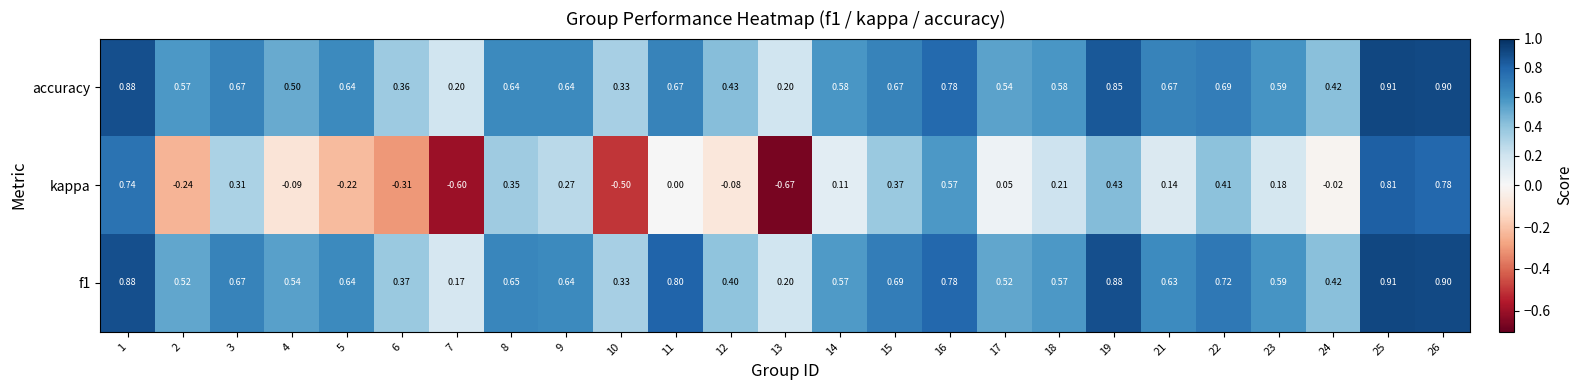

Count the number of categories in the chart.

25